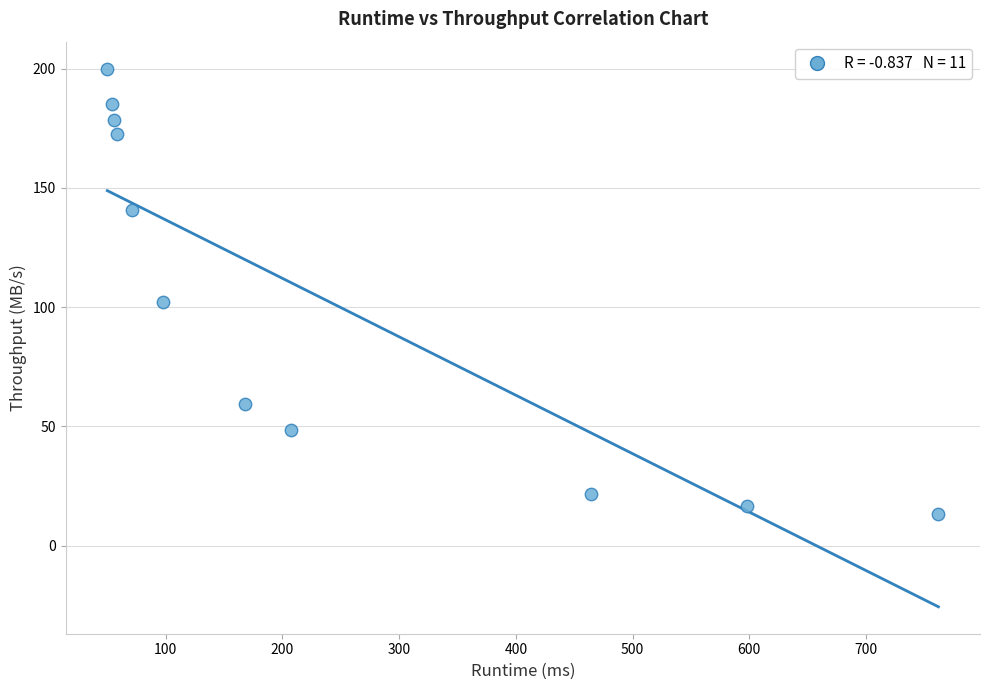

What is the range of X values (max minus min)?

712.0